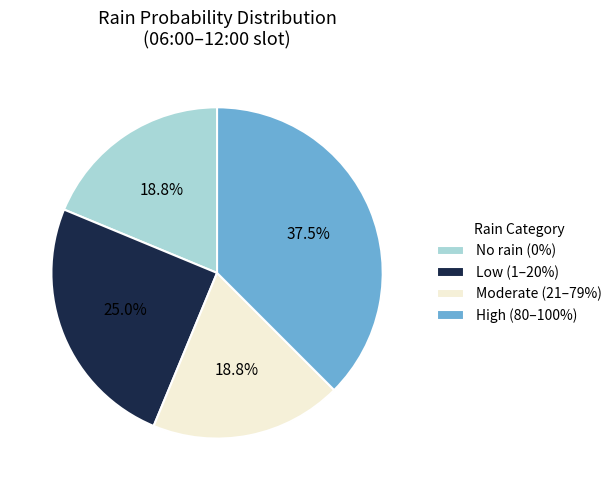

To the nearest percent, what is the difference between the largest and smallest slice percentages?

19%